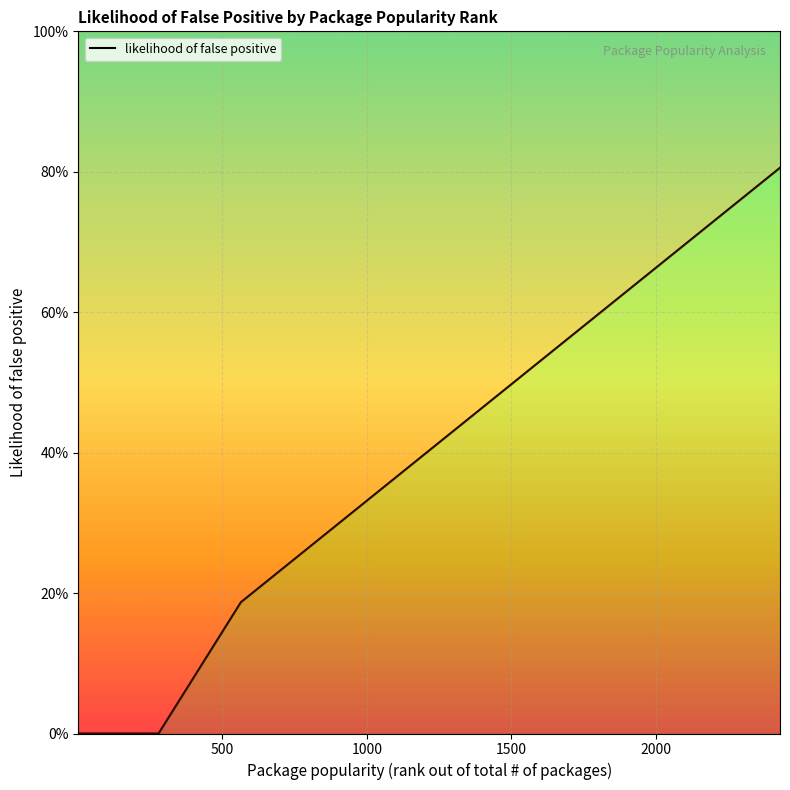

The value at 25 is 0.3. True or false?

False